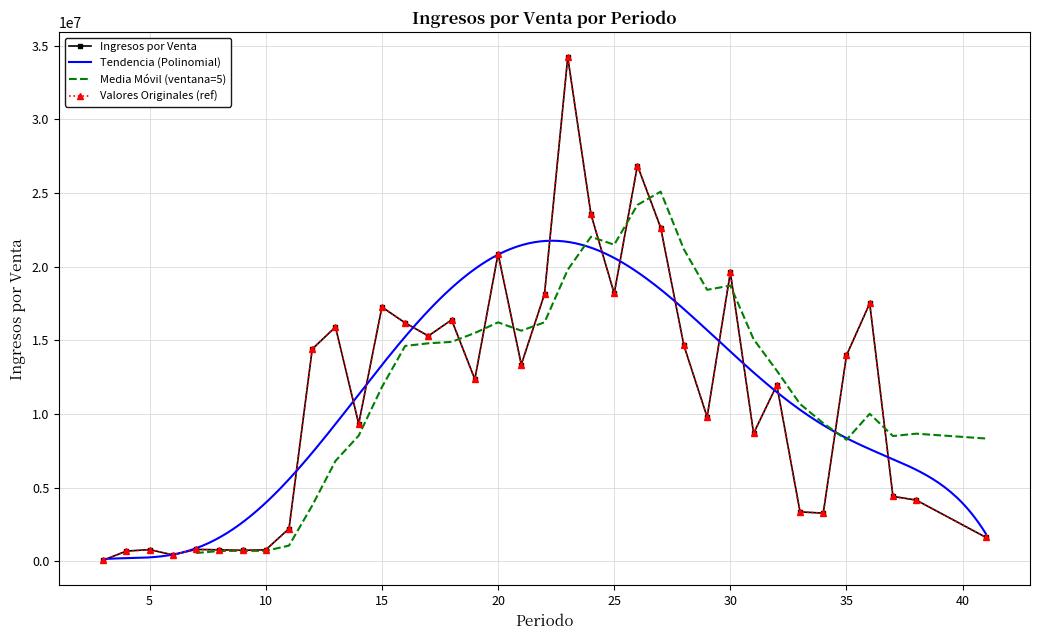

Is it true that the value at 22 is 18147069.1?

True